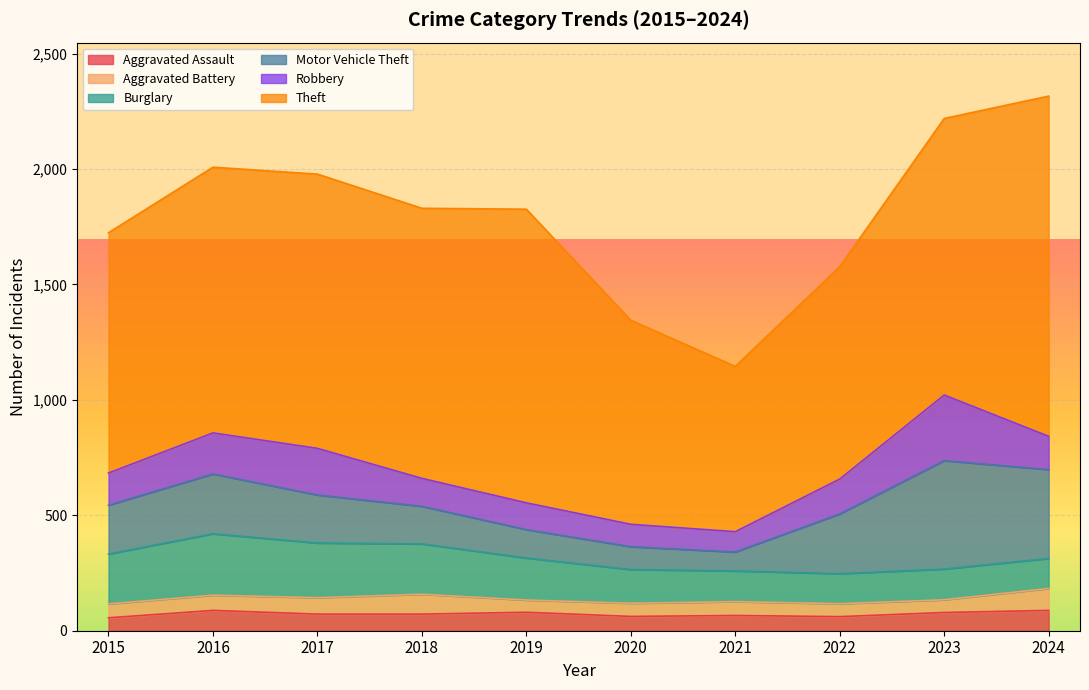

What is the difference between the Aggravated Assault values at 2016 and 2021?

22